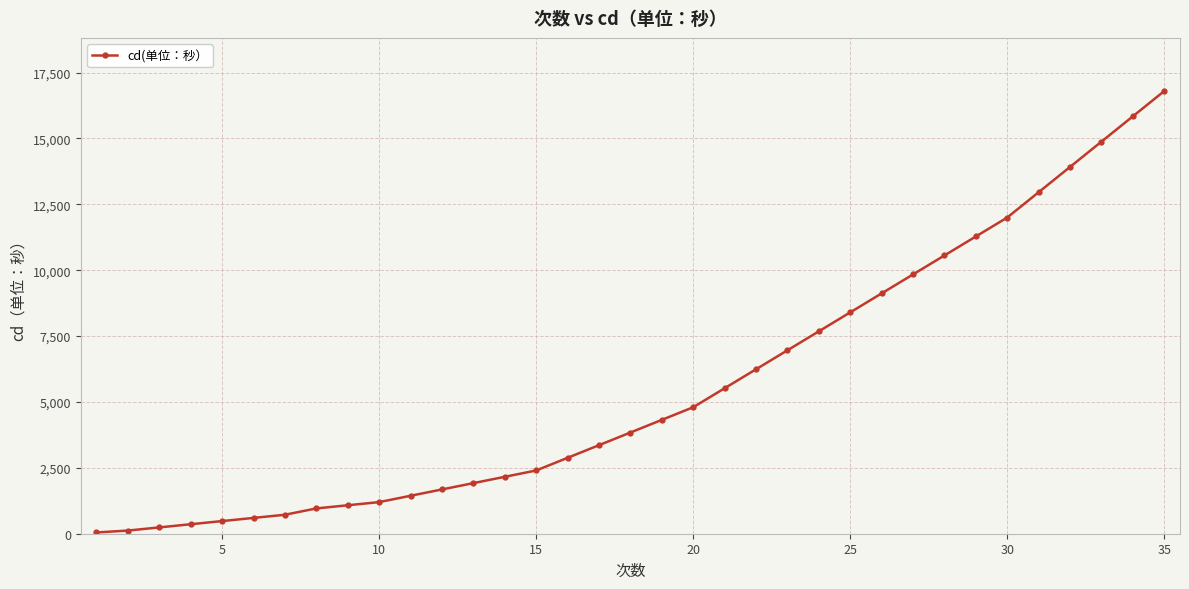

What is the difference between the maximum and minimum values?

16752